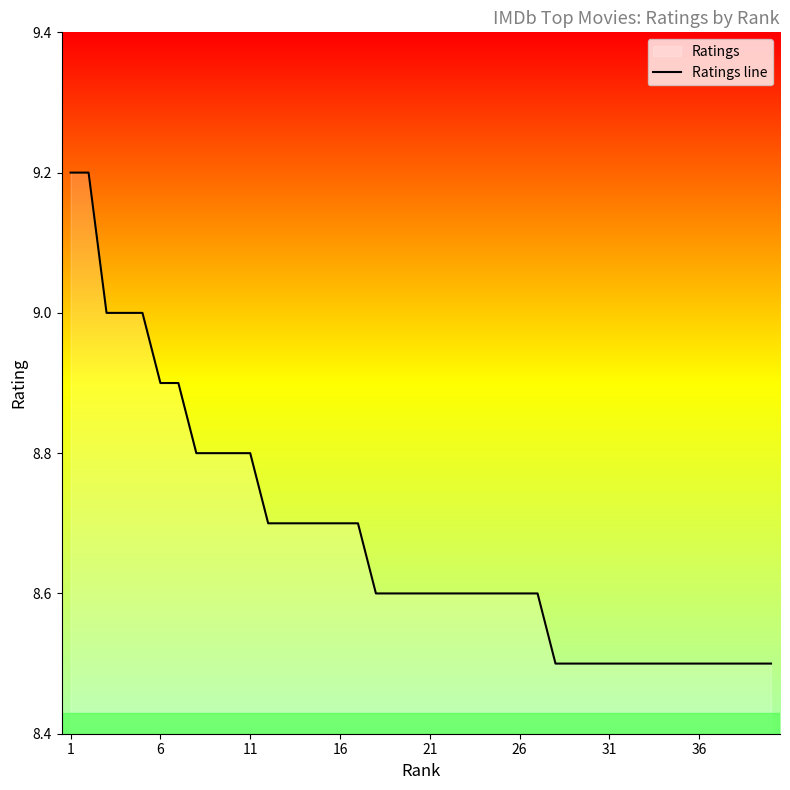

Is it true that the value at 26 is 8.6?

True